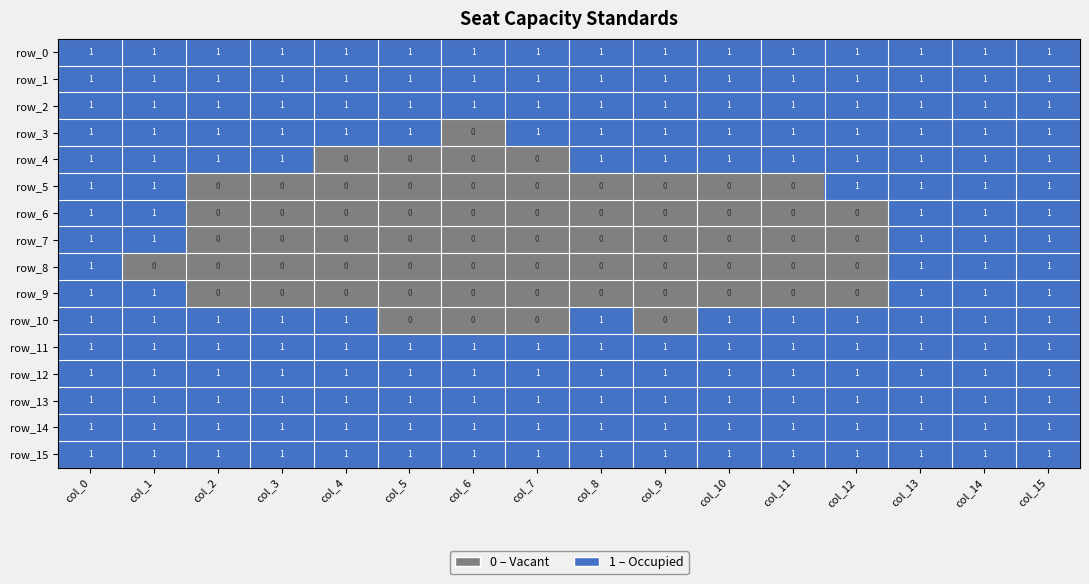

At how many categories does at least one series exceed 0?

16